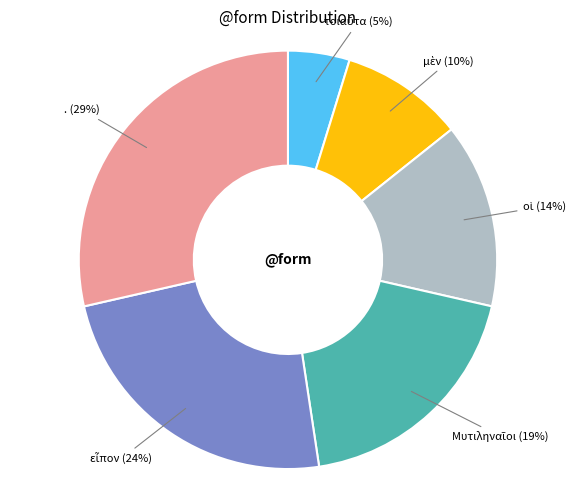

What percentage is the . (29%) slice, to the nearest percent?

29%